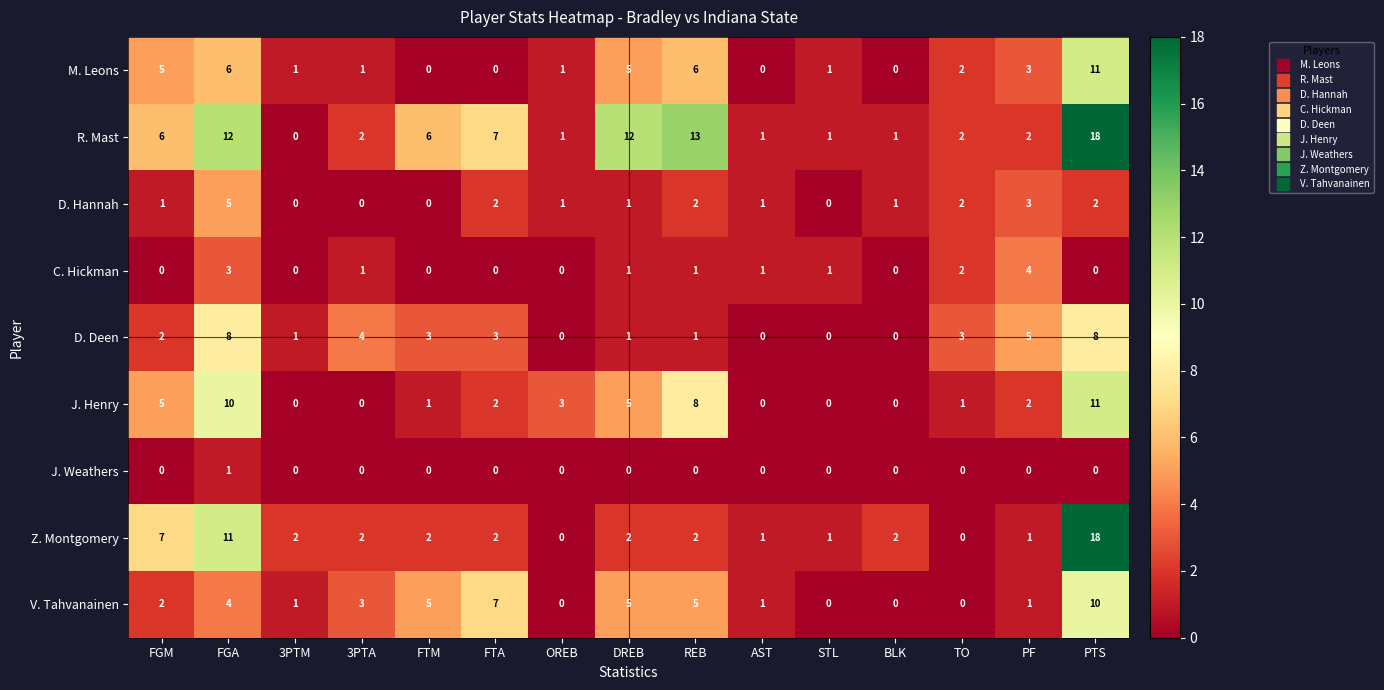

What is the maximum value shown in the chart?

18